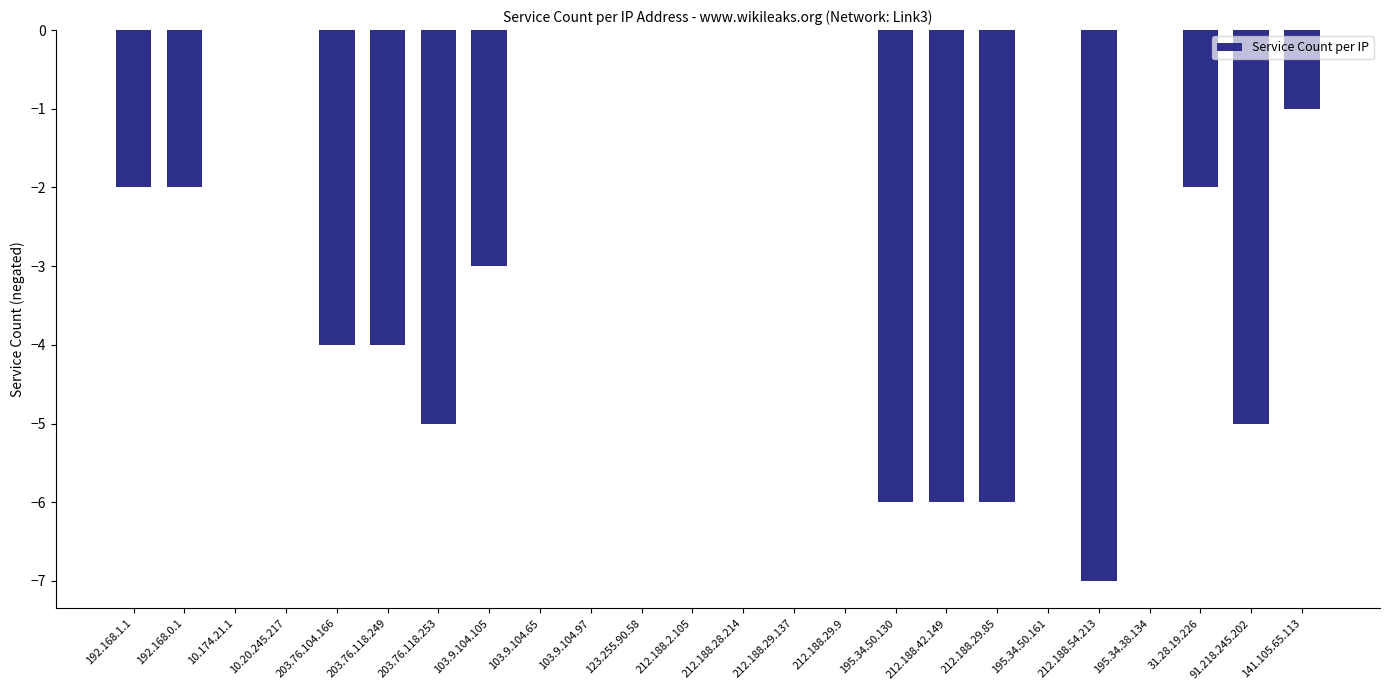

Between 212.188.54.213 and 212.188.29.85, which is larger?

212.188.29.85